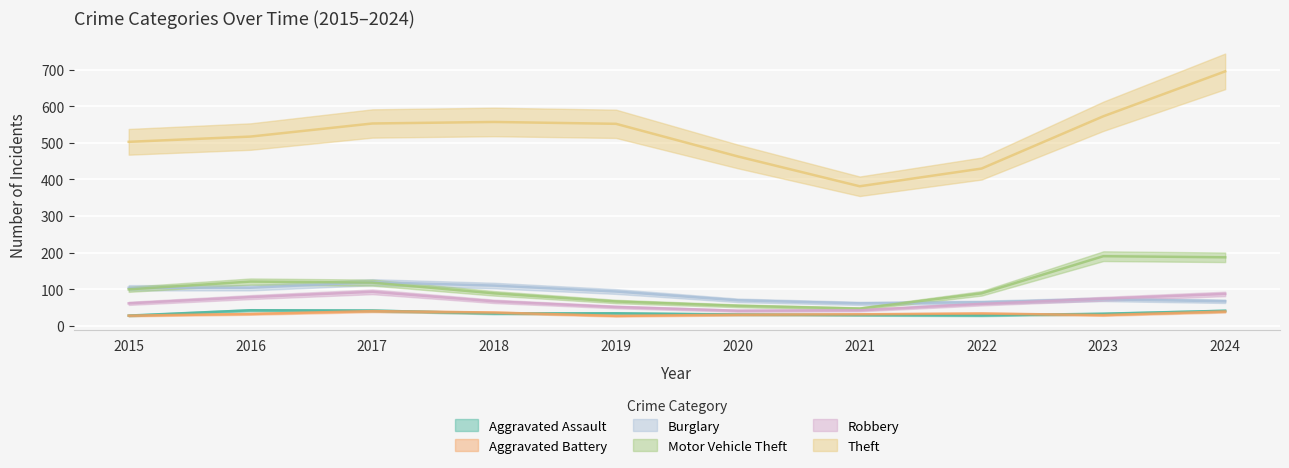

True or false: Burglary has a value of 104.0 at 2016.

True